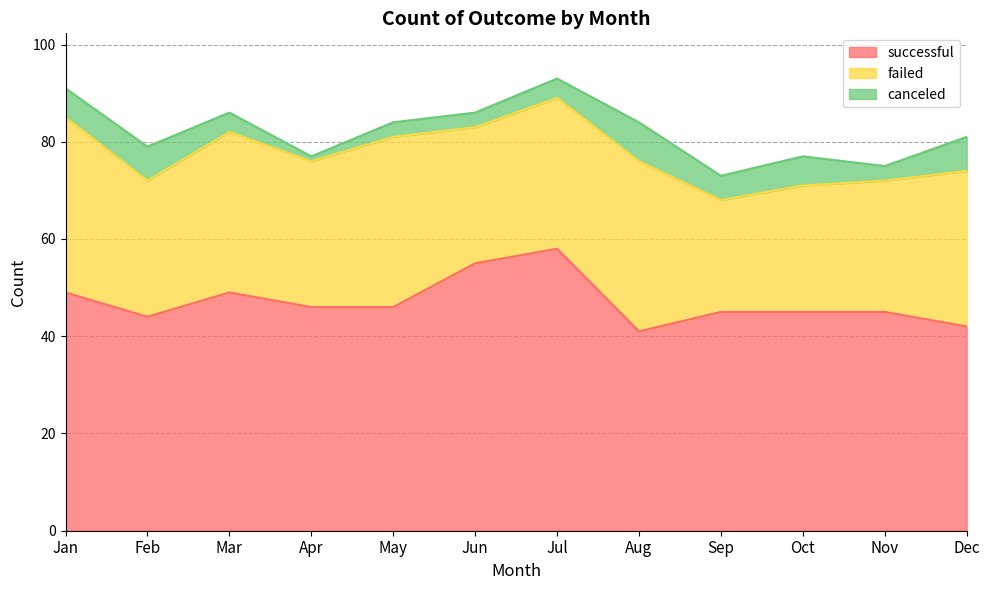

Where is the first local maximum for successful?

Mar